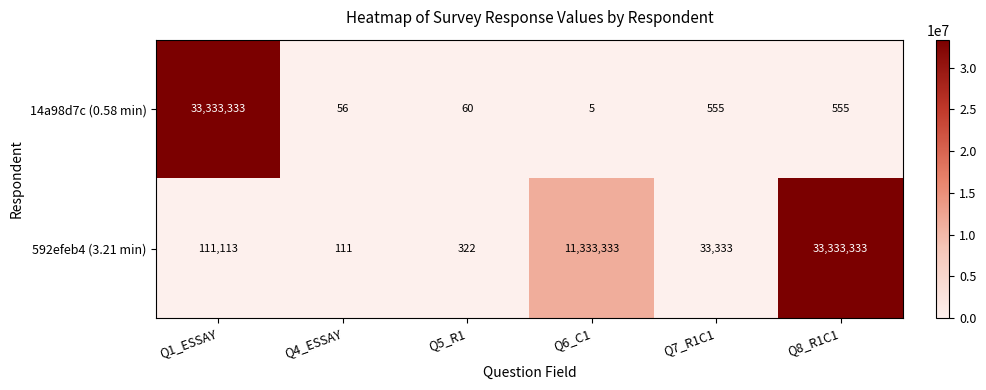

List the labels in order of 592efeb4 (3.21 min) value, smallest first.

Q4_ESSAY, Q5_R1, Q7_R1C1, Q1_ESSAY, Q6_C1, Q8_R1C1